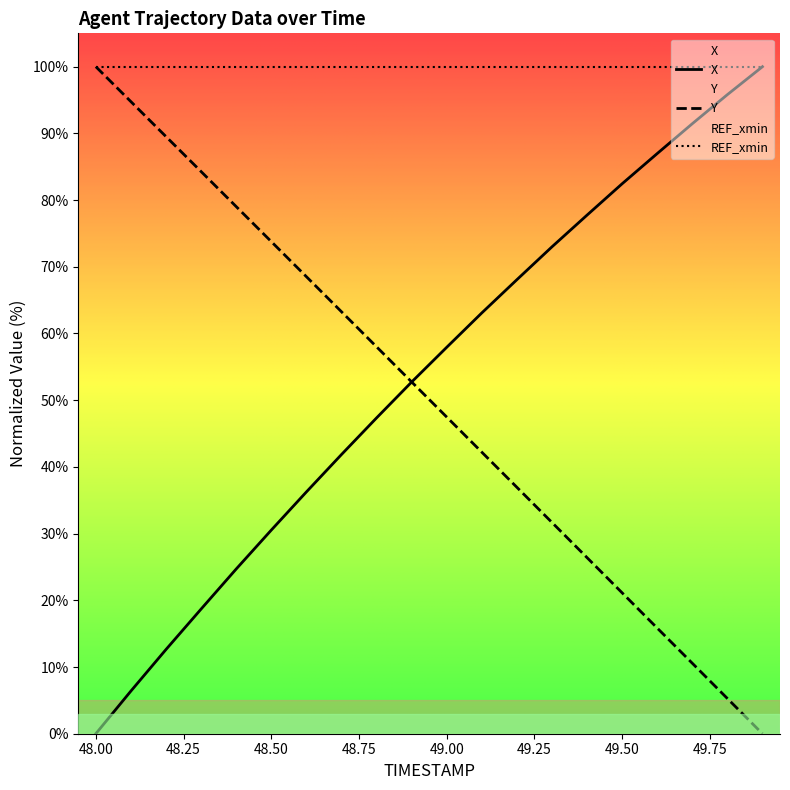

How many lines are shown in the chart?

3